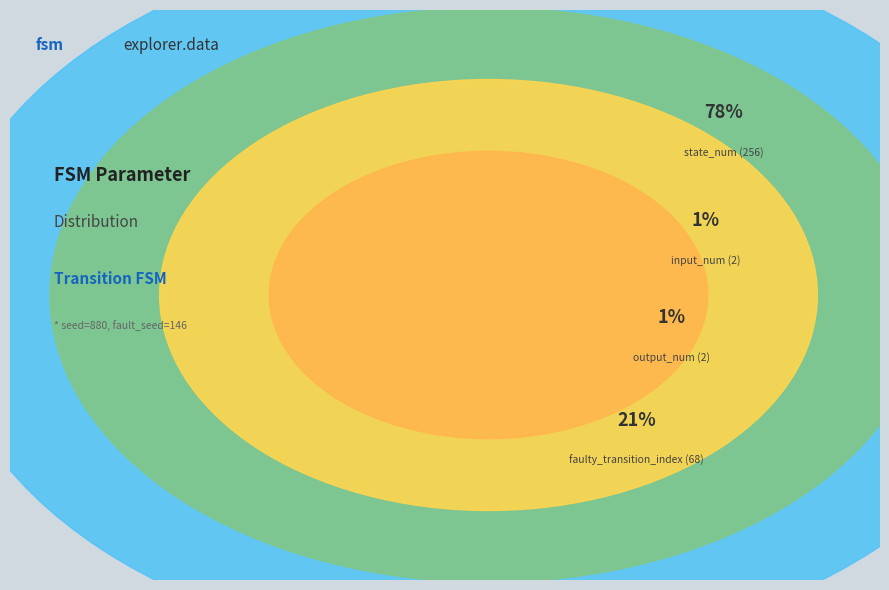

To the nearest percent, what is the average slice percentage?

25%